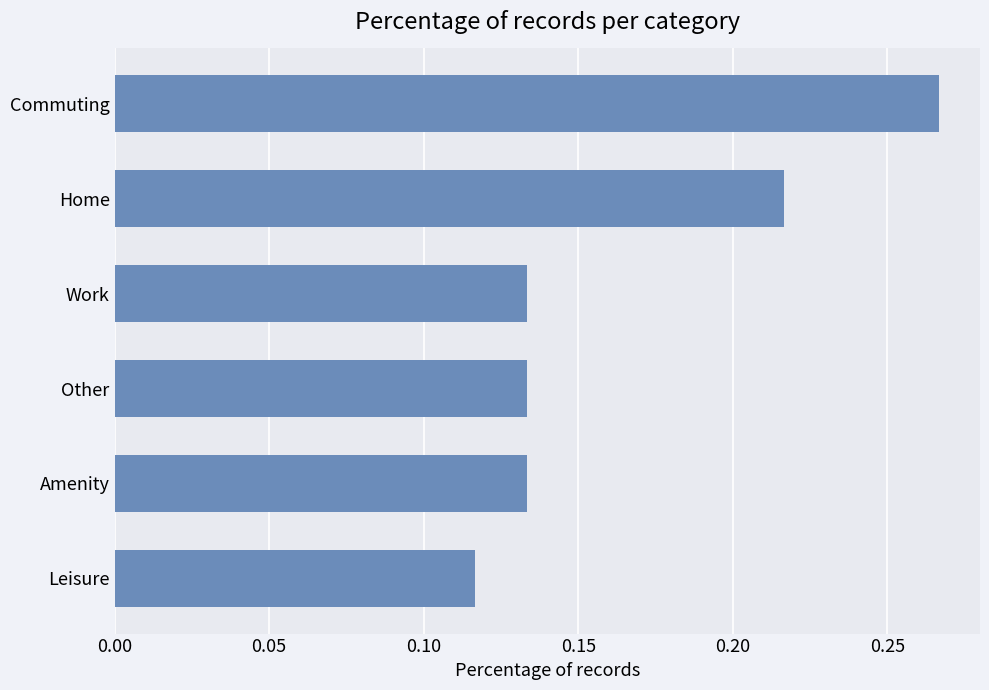

What position from the bottom is Amenity?

2